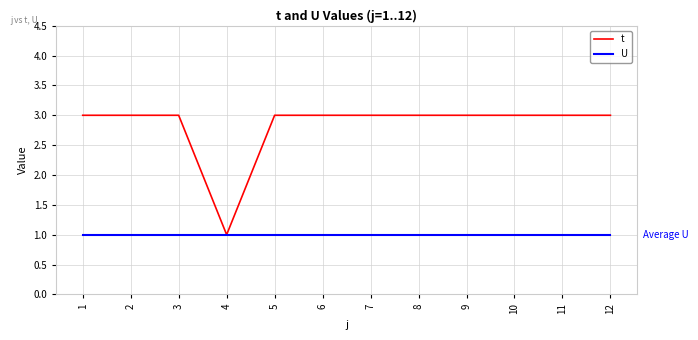

Which series has the largest range (max minus min)?

t